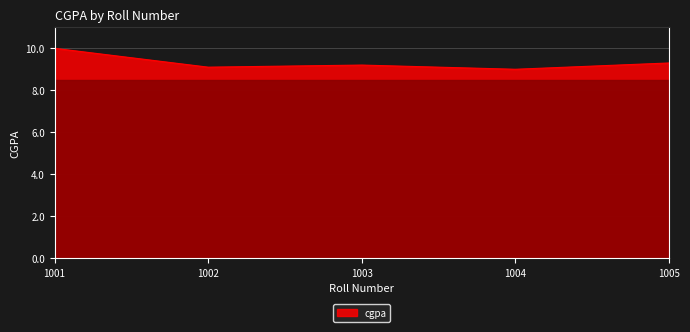

What is the greatest value displayed?

10.0